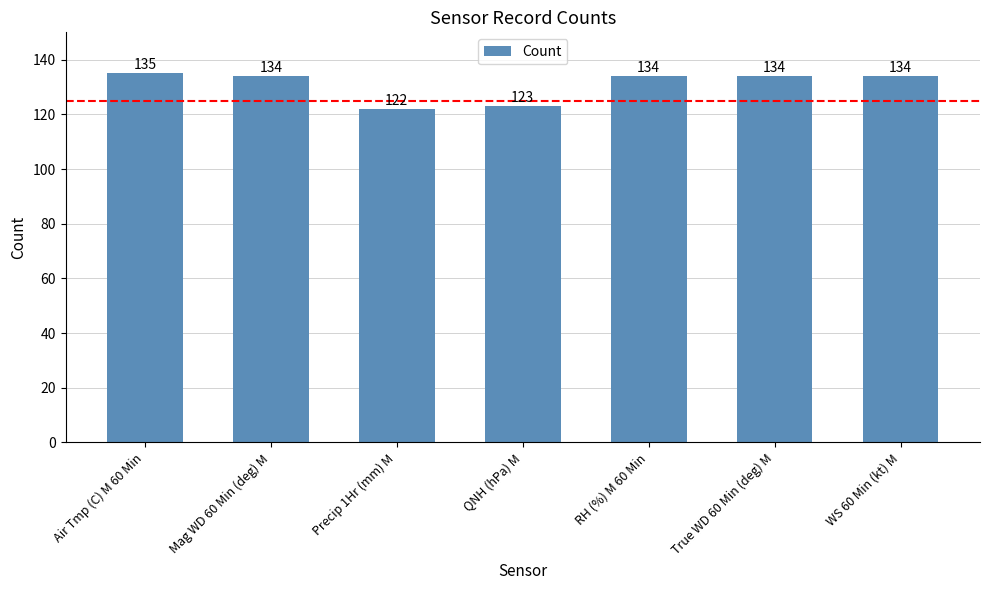

Reading left to right, list all the values displayed in this chart.

Air Tmp (C) M 60 Min=135	Mag WD 60 Min (deg) M=134	Precip 1Hr (mm) M=122	QNH (hPa) M=123	RH (%) M 60 Min=134	True WD 60 Min (deg) M=134	WS 60 Min (kt) M=134